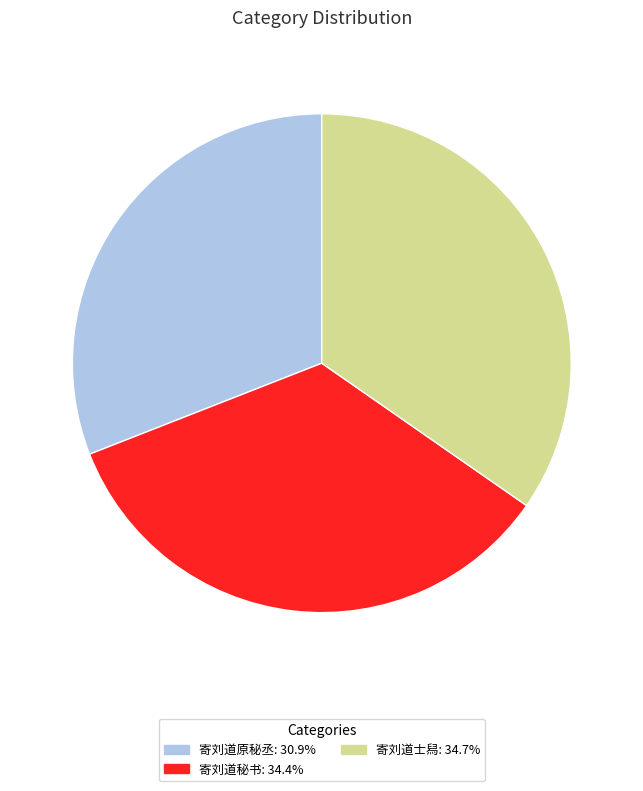

What is the ratio of the value at 寄刘道士舄: 34.7% to the value at 寄刘道原秘丞: 30.9%?

1.1